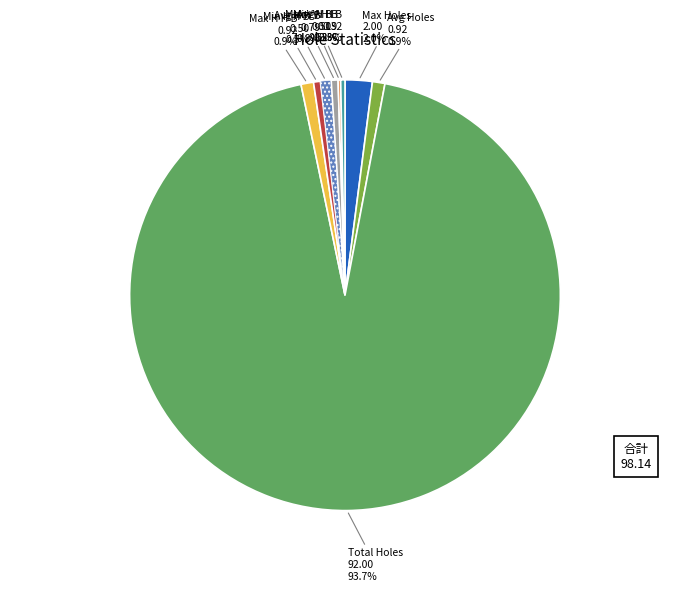

To the nearest percent, what is the average slice percentage?

11%